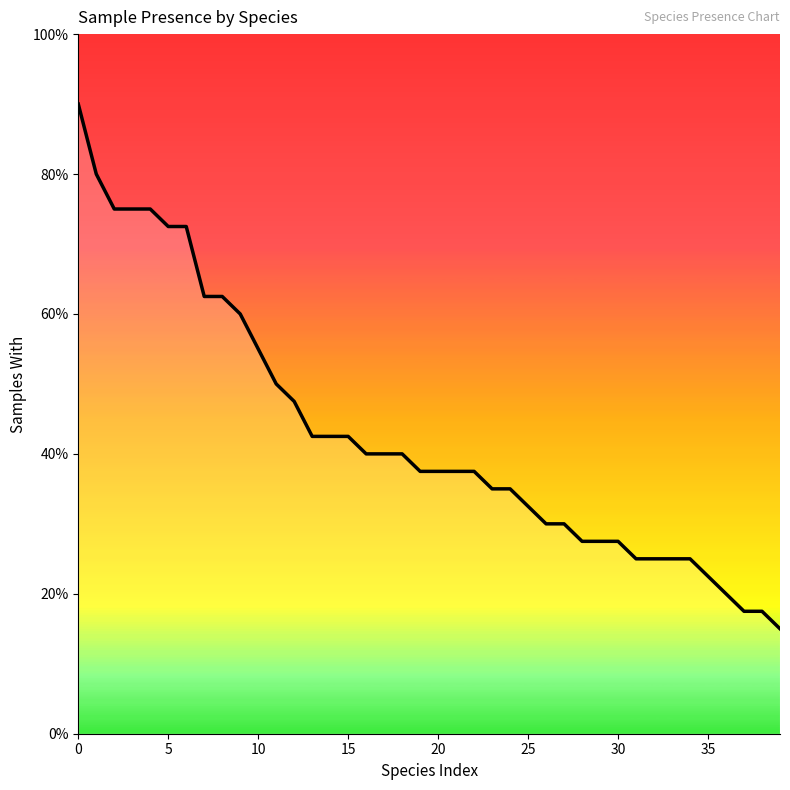

Reading right to left, what are all the values shown in this chart?

15.0	17.5	17.5	20.0	22.5	25.0	25.0	25.0	25.0	27.5	27.5	27.5	30.0	30.0	32.5	35.0	35.0	37.5	37.5	37.5	37.5	40.0	40.0	40.0	42.5	42.5	42.5	47.5	50.0	55.0	60.0	62.5	62.5	72.5	72.5	75.0	75.0	75.0	80.0	90.0